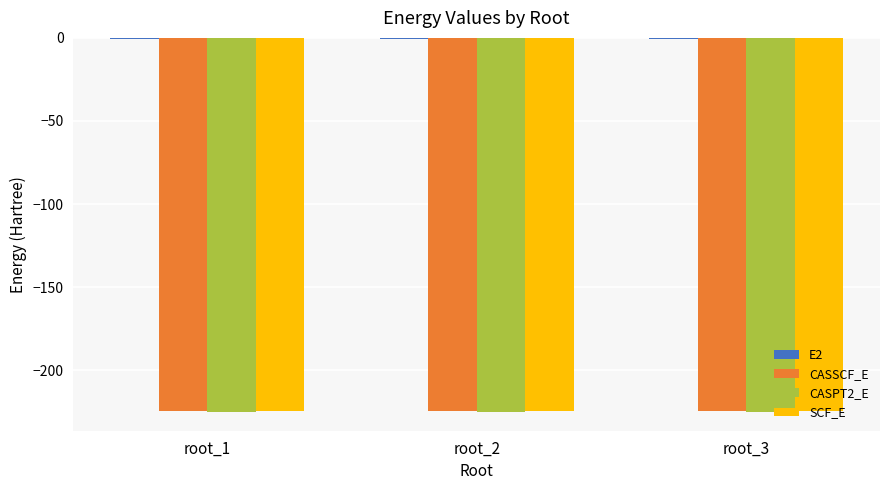

What is the highest value of the CASPT2_E series?

-225.2